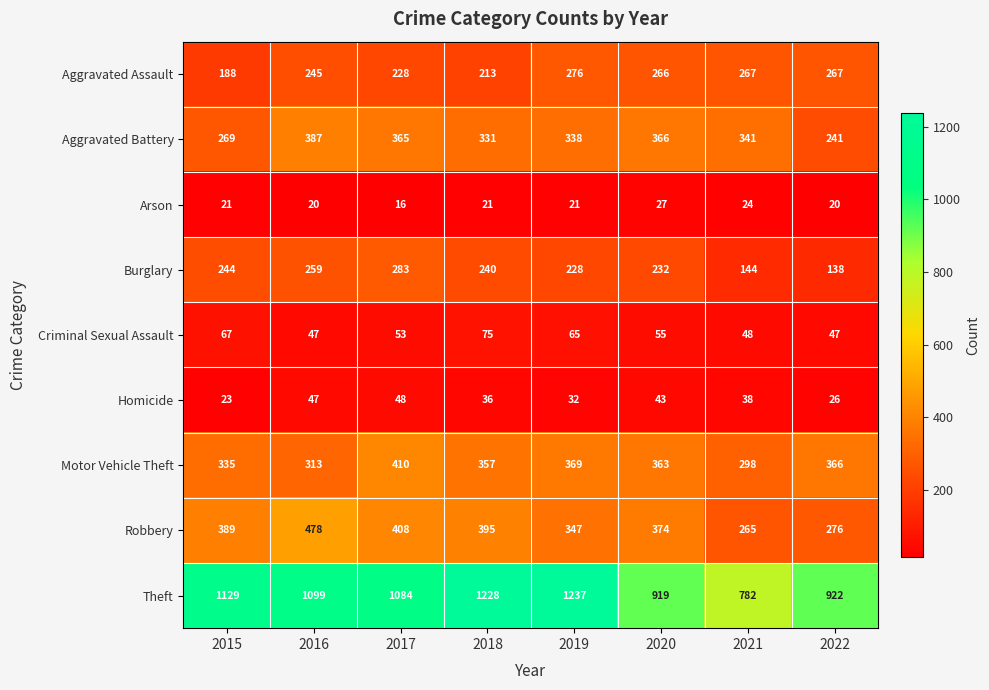

What is the minimum value for Aggravated Battery?

241